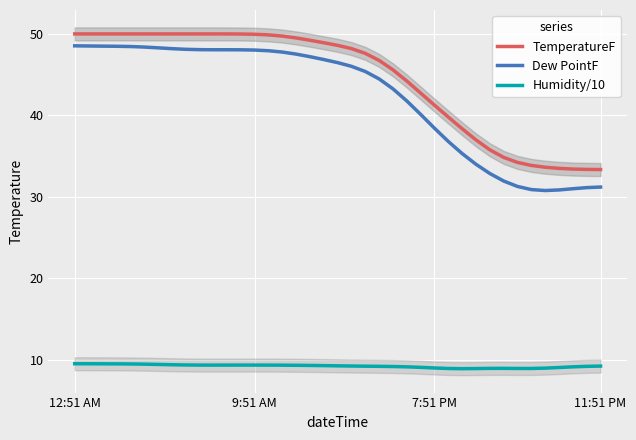

True or false: Dew PointF and Humidity/10 cross at least once.

False